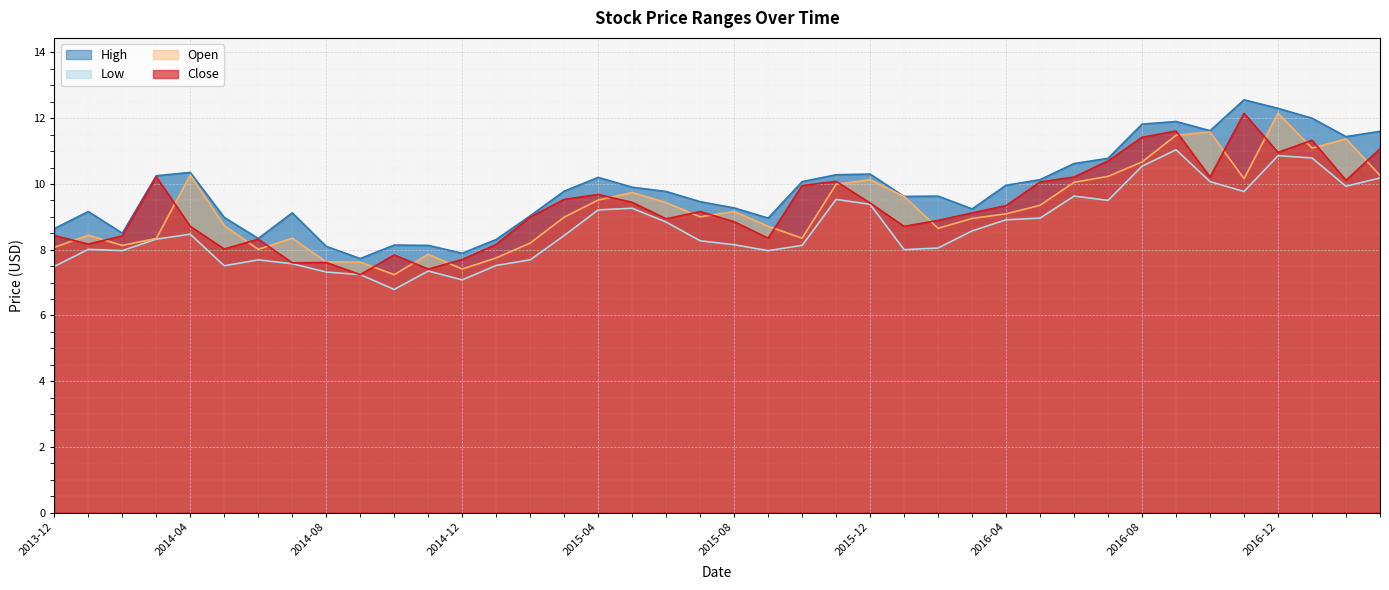

Which category has the highest value across all series?

2016-11